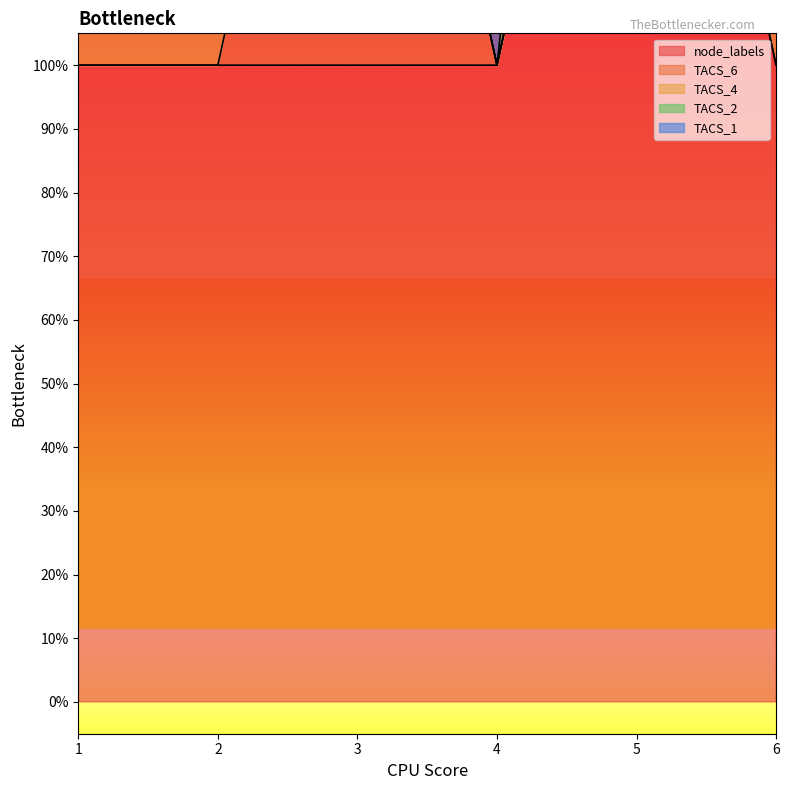

What is the maximum value for TACS_4?

1